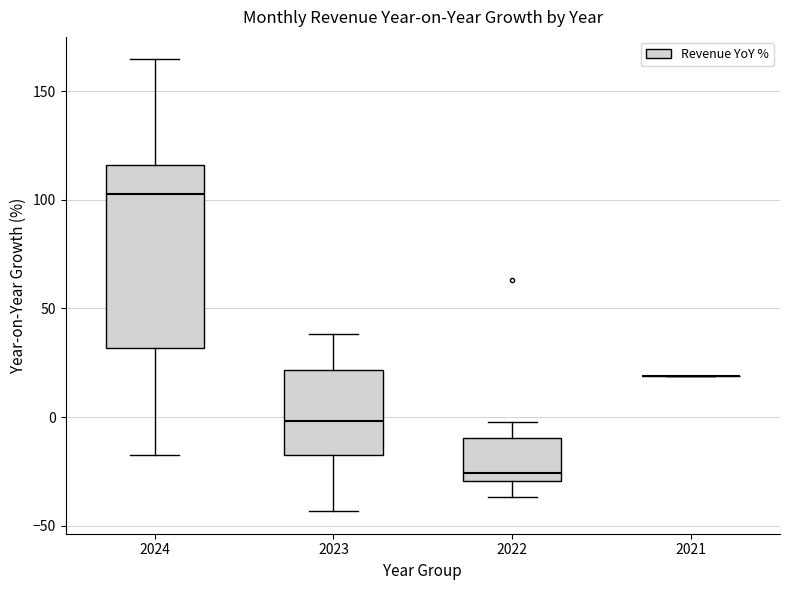

Which box is the tallest, from its lower edge to its upper edge?

2024